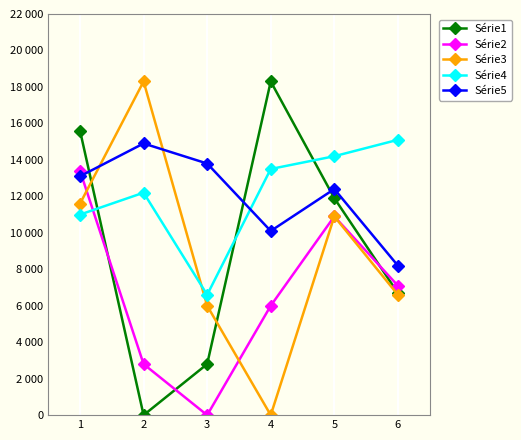

Reading left to right, what are all the values shown in this chart?

Série1: 156	0	28	183	119	67
Série2: 134	28	0	60	109	71
Série3: 116	183	60	0	109	66
Série4: 110	122	66	135	142	151
Série5: 131	149	138	101	124	82